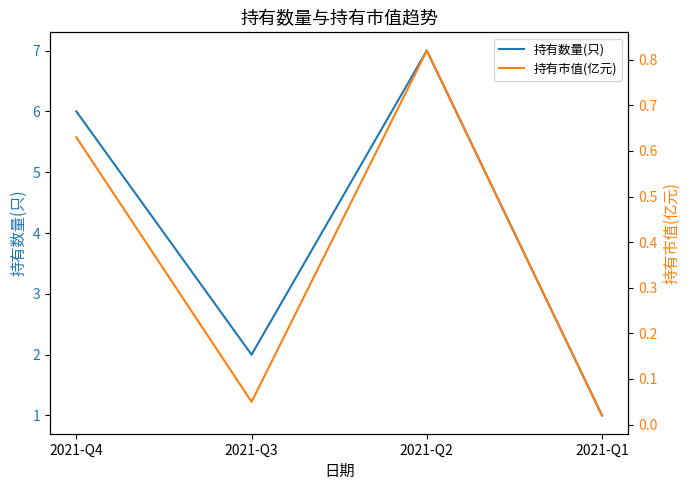

Between 2021-Q1 and 2021-Q4, which is larger?

2021-Q4